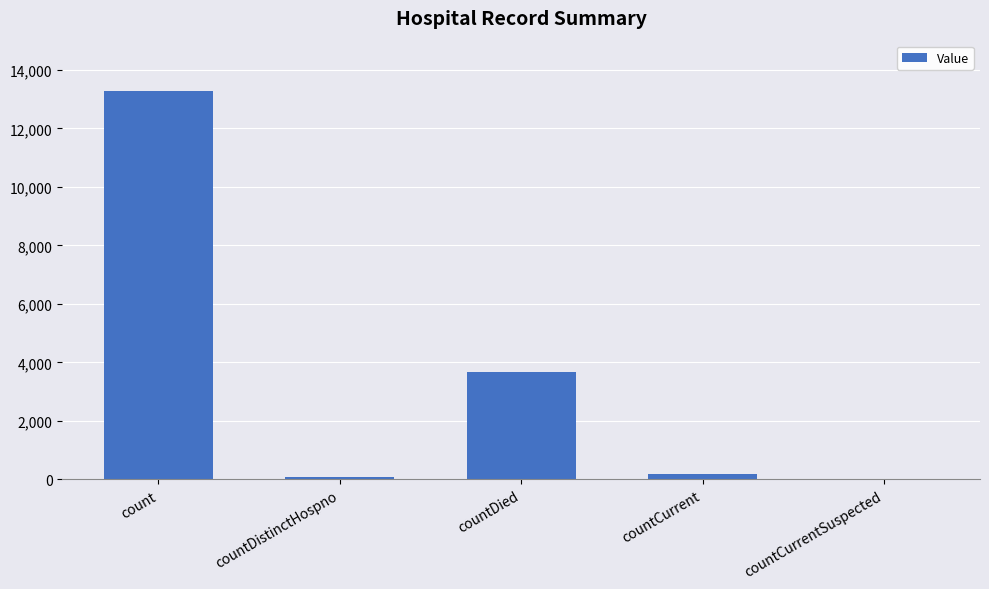

What is the ratio of the value at countDied to the value at countCurrent?

18.8